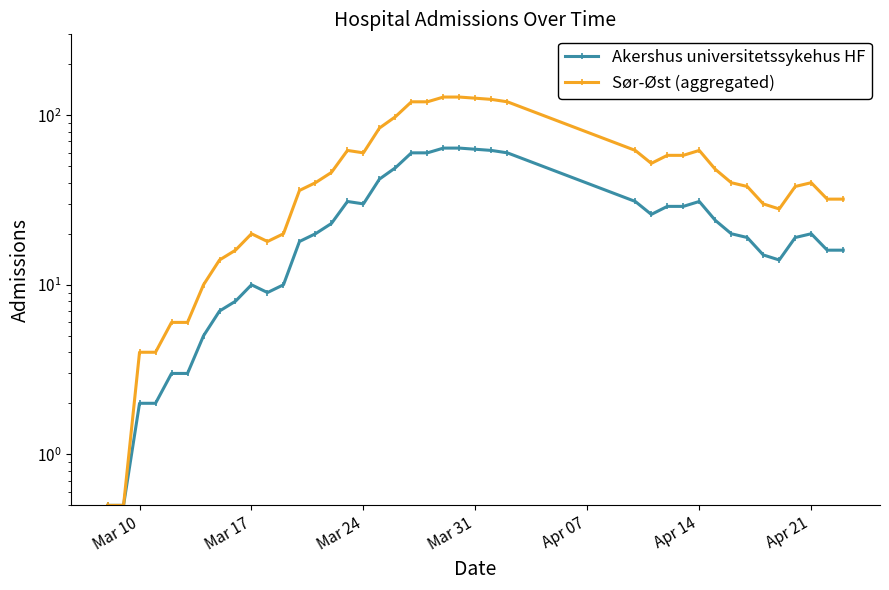

What is the greatest value displayed?

128.0